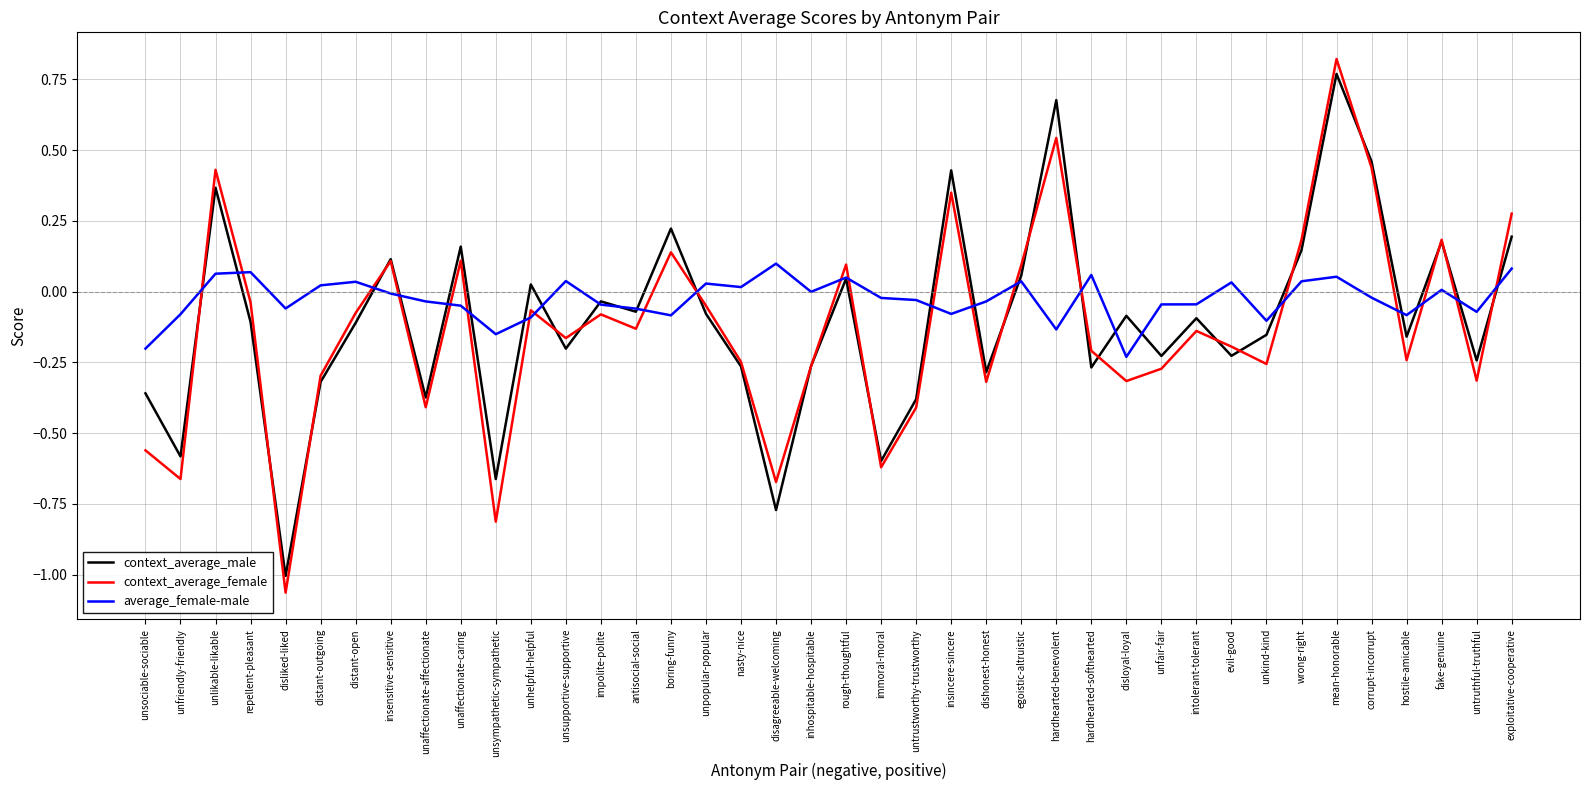

At which label does context_average_male first exceed 0?

unlikable-likable